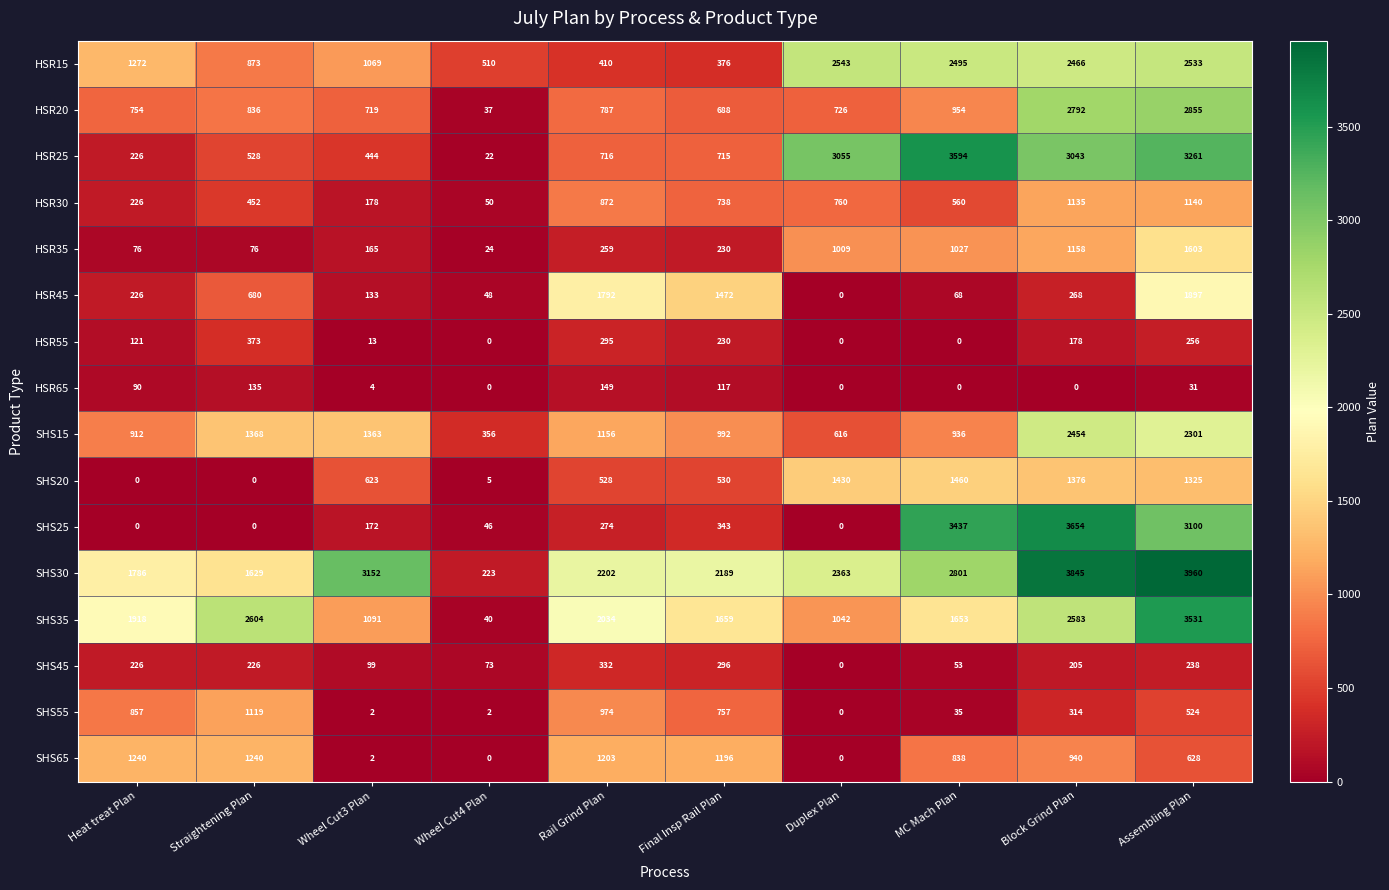

Is it true that SHS20 equals 5 at Wheel Cut4 Plan?

True